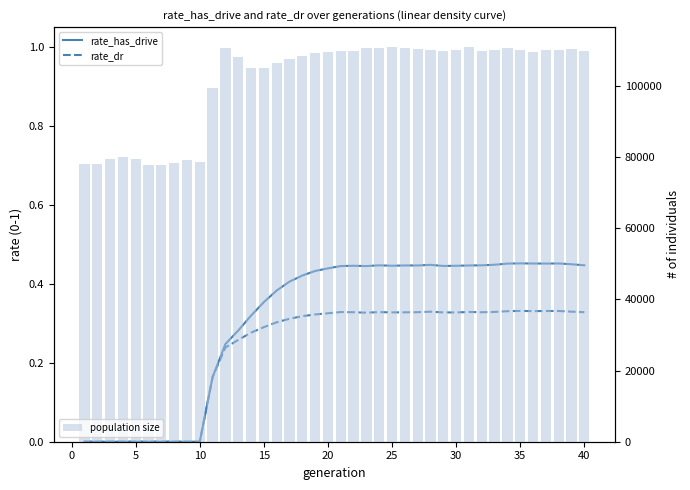

At how many categories does at least one series exceed 97348?

30